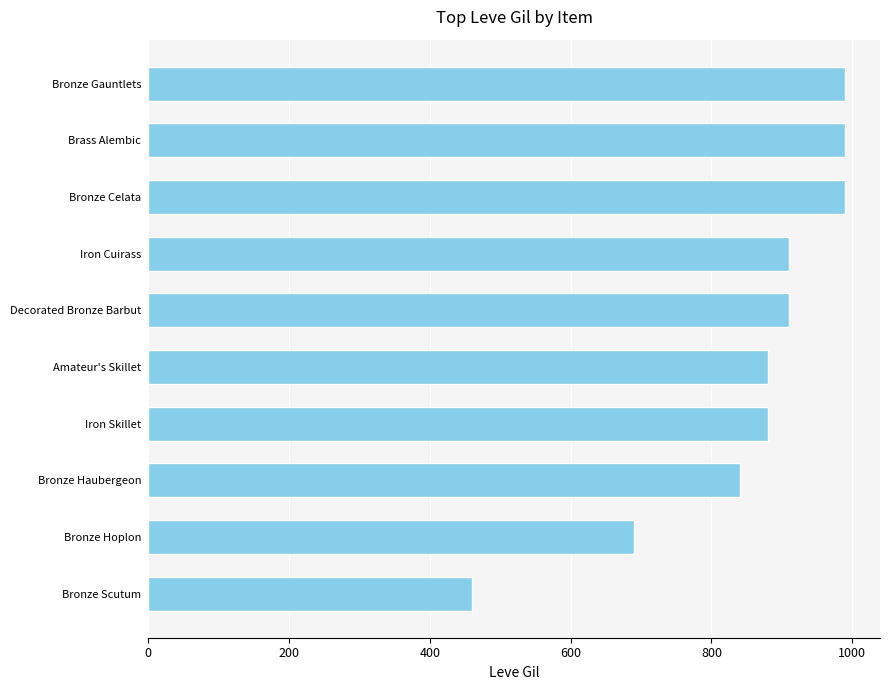

Reading bottom to top, transcribe all the data shown in this chart.

460	690	840	880	880	910	910	990	990	990